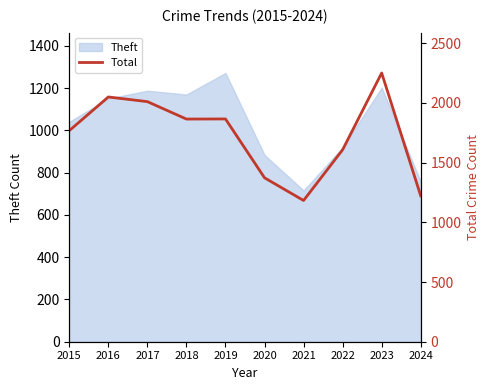

The chart shows a value of 1541 at 2023. True or false?

False